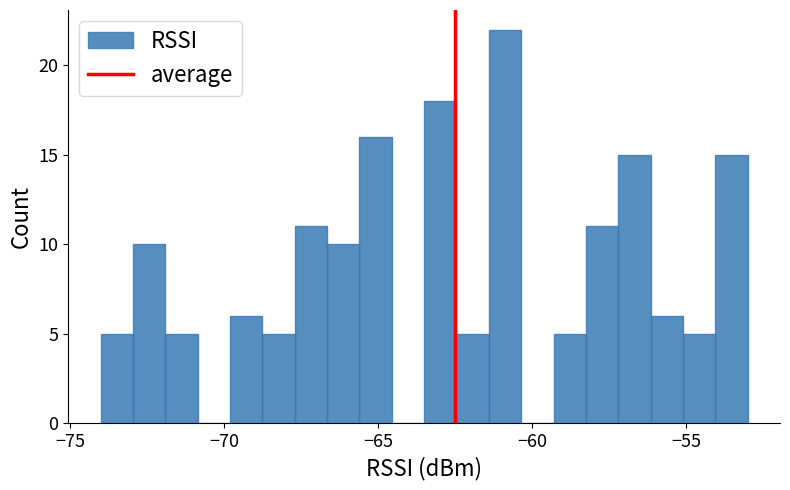

Around what value on the x-axis is the tallest bar? Give the approximate position of its centre, as read against the axis.

-61.0